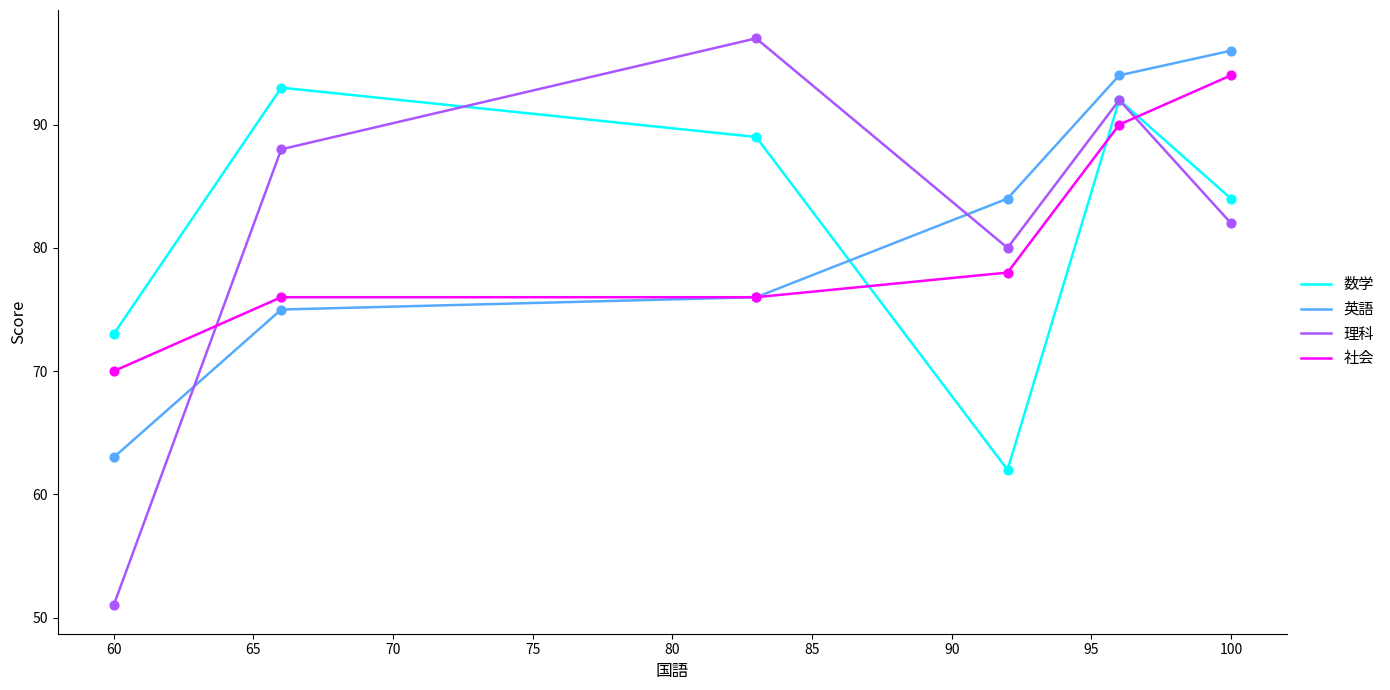

At how many categories does at least one series exceed 91?

4